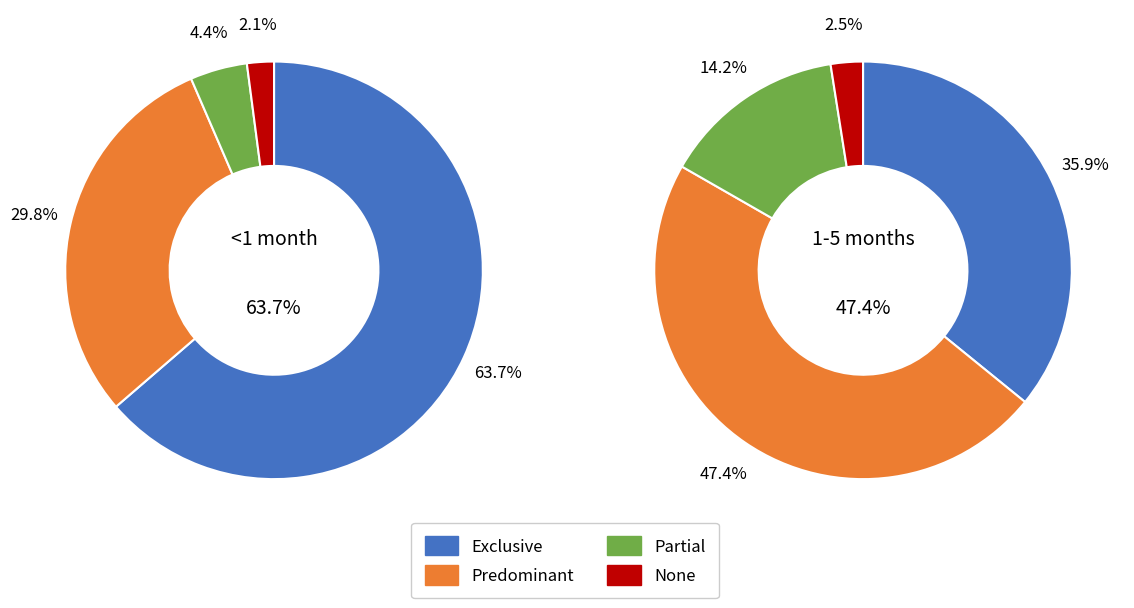

Which category has the smallest portion of the pie?

None